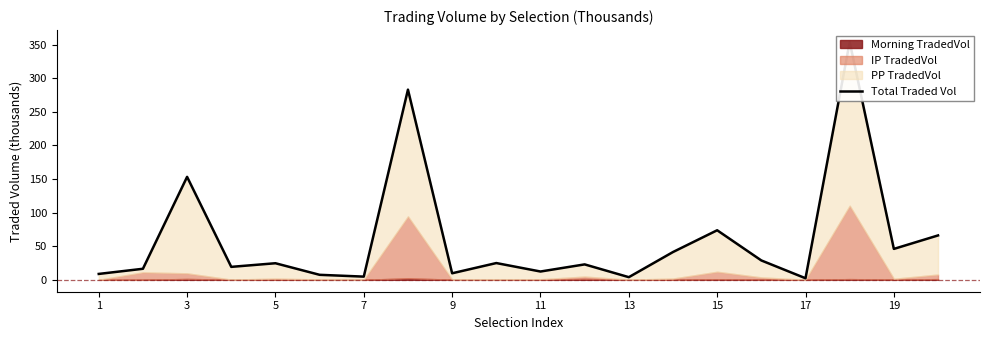

How many data points are less than 24?

10